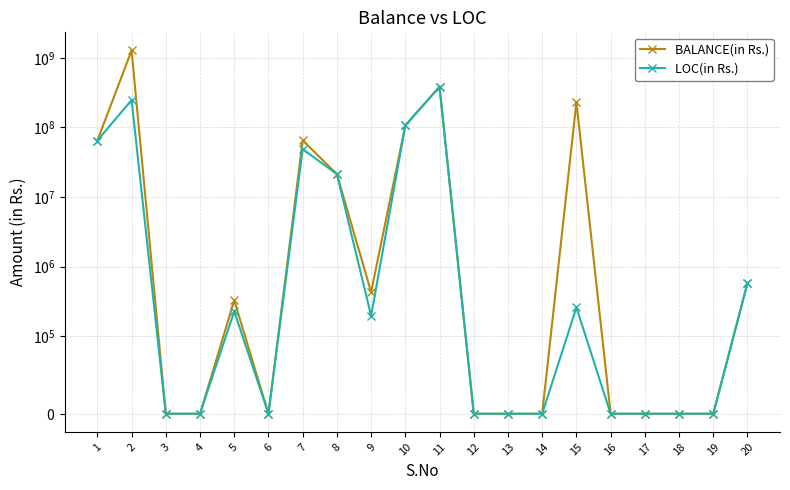

What is the value of the LOC(in Rs.) point at the 15th from the left?

260399